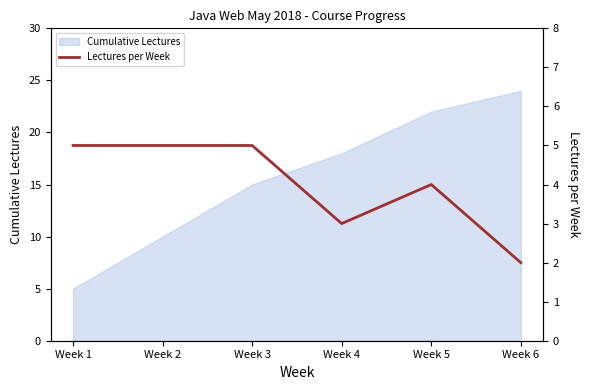

Rank the categories by Cumulative Lectures value from highest to lowest.

Week 6, Week 5, Week 4, Week 3, Week 2, Week 1